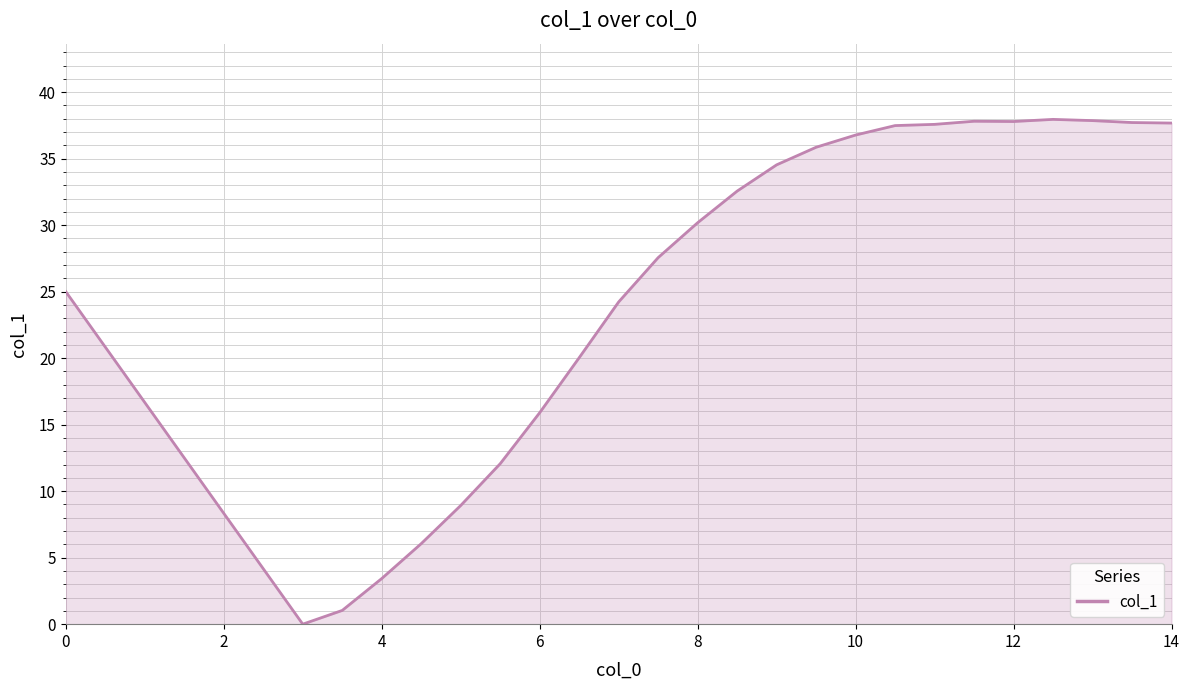

What is the maximum value shown in the chart?

38.0